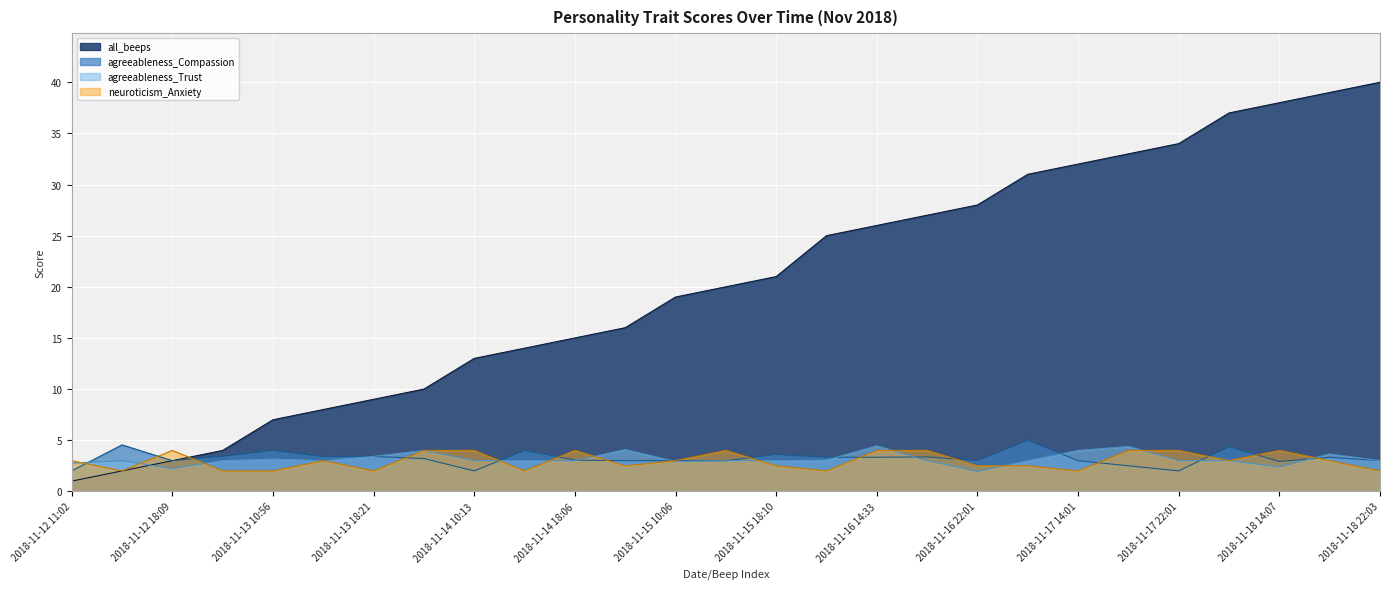

At which category is the sum across all series the highest?

2018-11-18 18:03